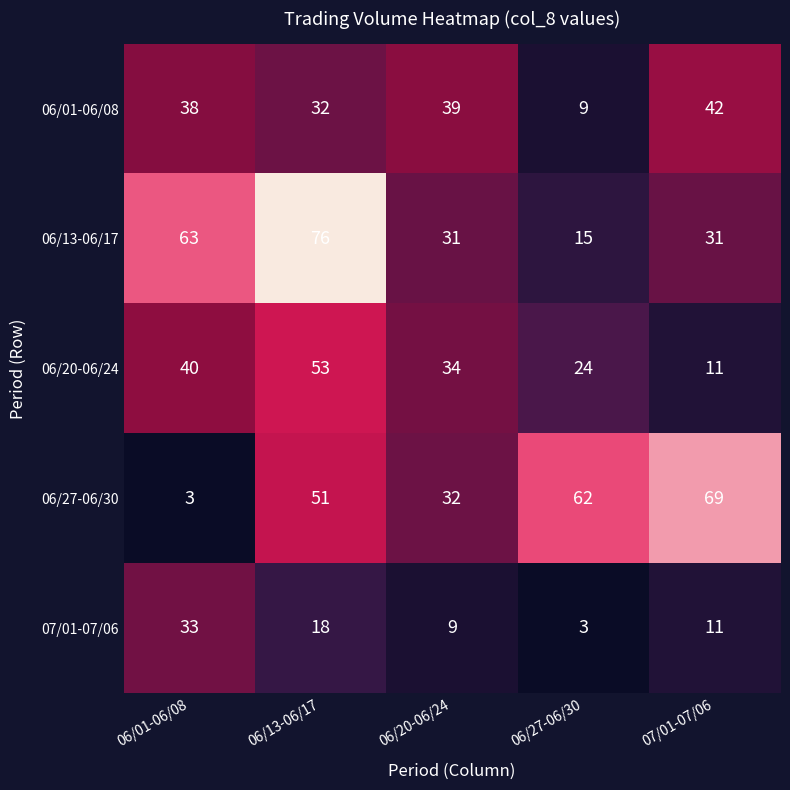

True or false: 07/01-07/06 has a value of 46 at 06/01-06/08.

False